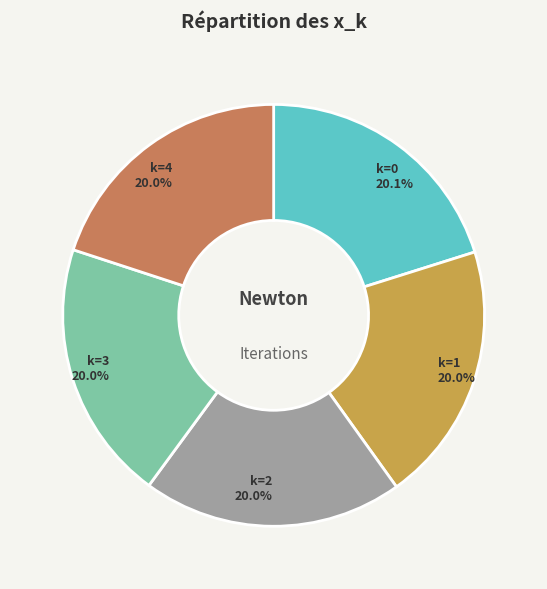

Does k=1 account for over 50% of the chart?

No